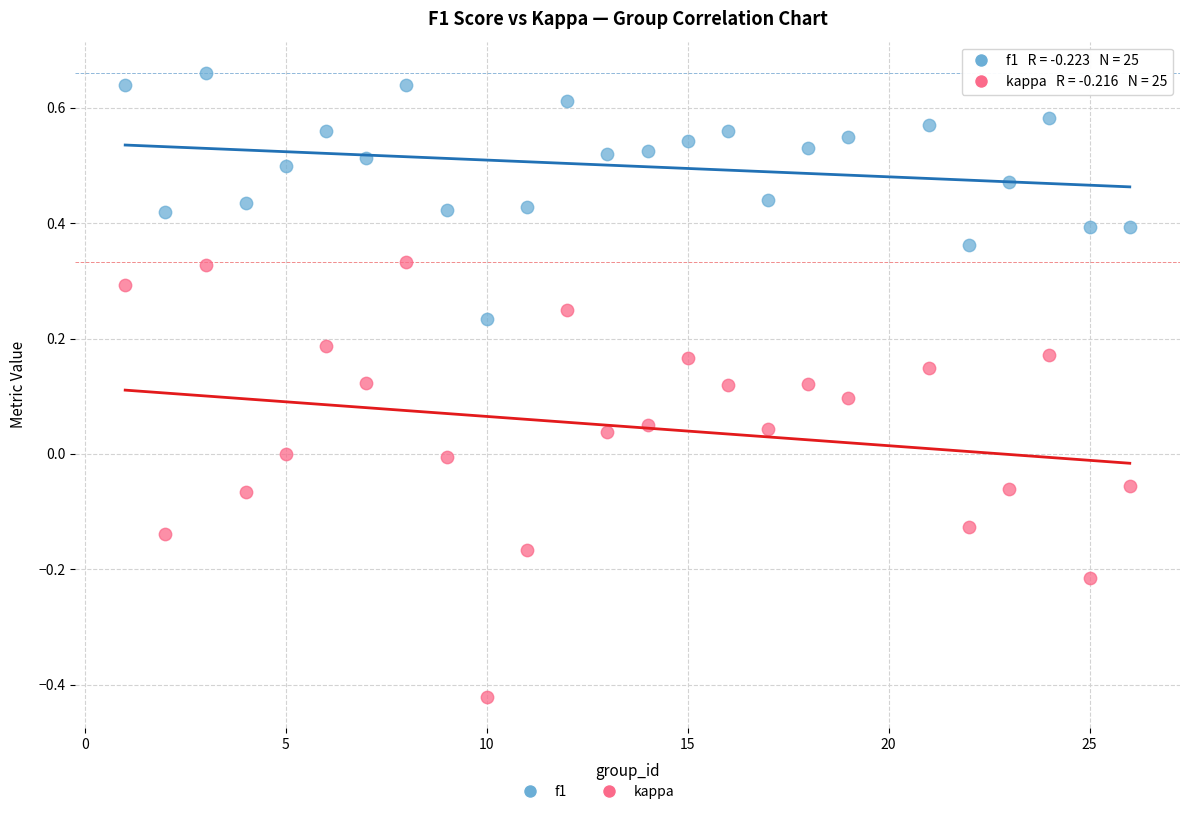

Across all data points, what is the range of X values (max minus min)?

25.0